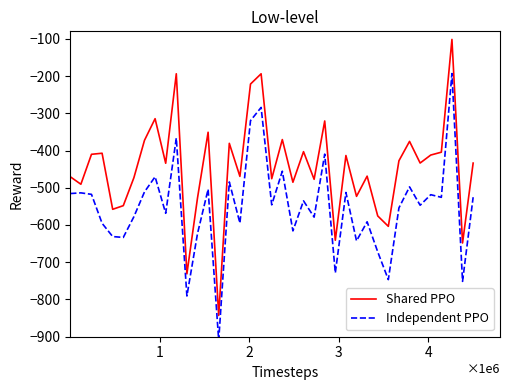

Reading right to left, list all the values displayed in this chart.

Shared PPO: -433.8	-648.3	-101.7	-404.5	-412.2	-433.6	-375.5	-427.5	-603.6	-575.7	-468.8	-523.1	-413.4	-641.0	-320.7	-477.3	-403.1	-485.2	-370.6	-475.7	-194.0	-221.5	-469.5	-380.7	-843.0	-350.9	-527.6	-731.2	-194.0	-434.2	-314.5	-372.6	-473.1	-548.1	-557.8	-407.3	-410.2	-490.6	-470.4
Independent PPO: -525.4	-751.4	-193.3	-525.7	-518.6	-547.0	-497.7	-554.1	-746.7	-672.1	-591.4	-642.7	-512.7	-728.6	-409.7	-578.9	-535.3	-615.8	-455.6	-545.9	-284.4	-319.8	-594.9	-484.4	-910.0	-504.1	-623.1	-790.6	-366.5	-568.6	-470.5	-511.1	-577.8	-633.4	-631.1	-595.5	-517.7	-513.7	-515.6